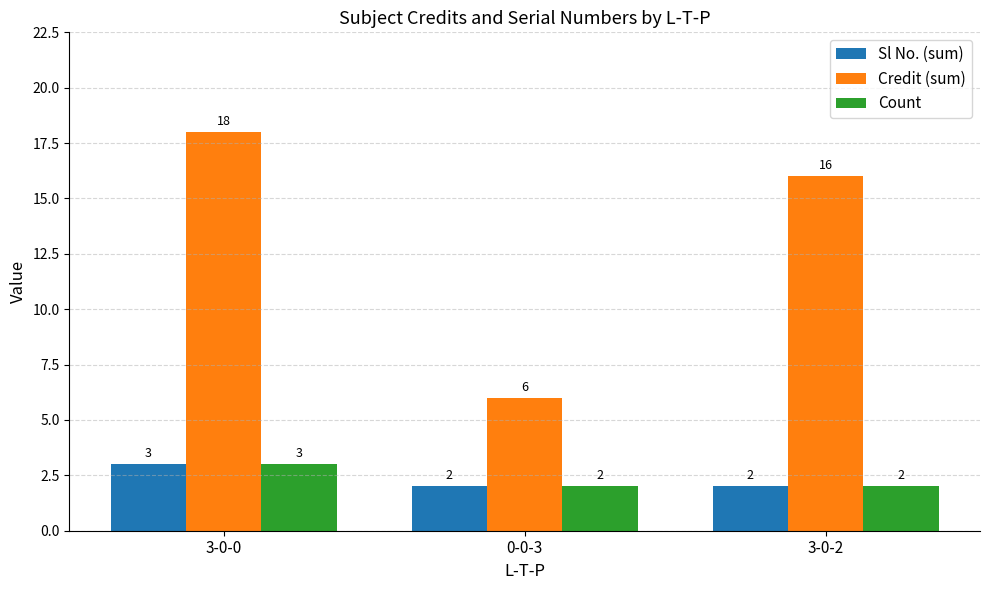

What is the label of the 1st bar from the right?

3-0-2